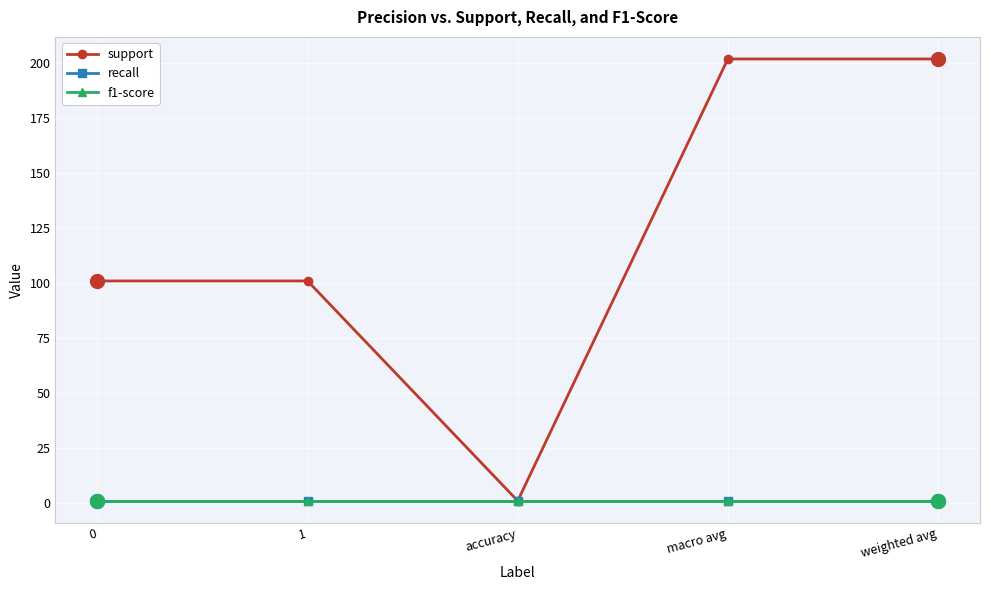

Is it true that support equals 0.4 at accuracy?

False